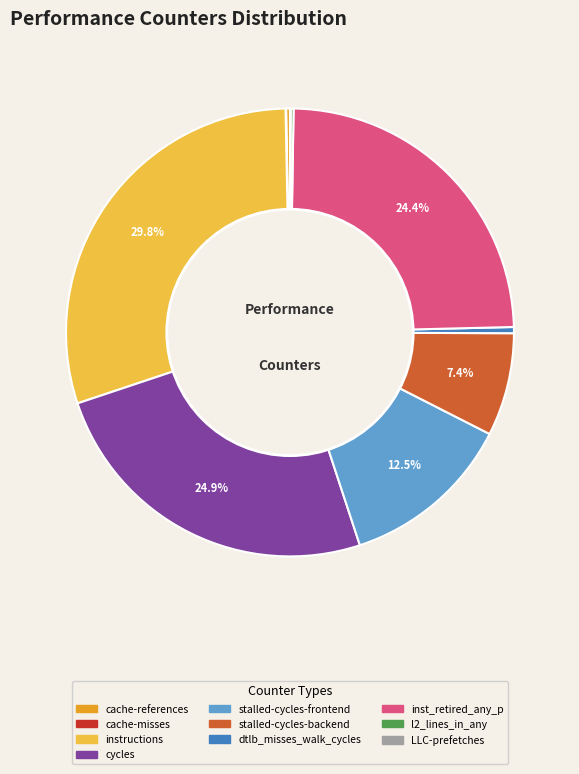

Approximately how many times larger is the value at stalled-cycles-frontend compared to cycles?

0.5